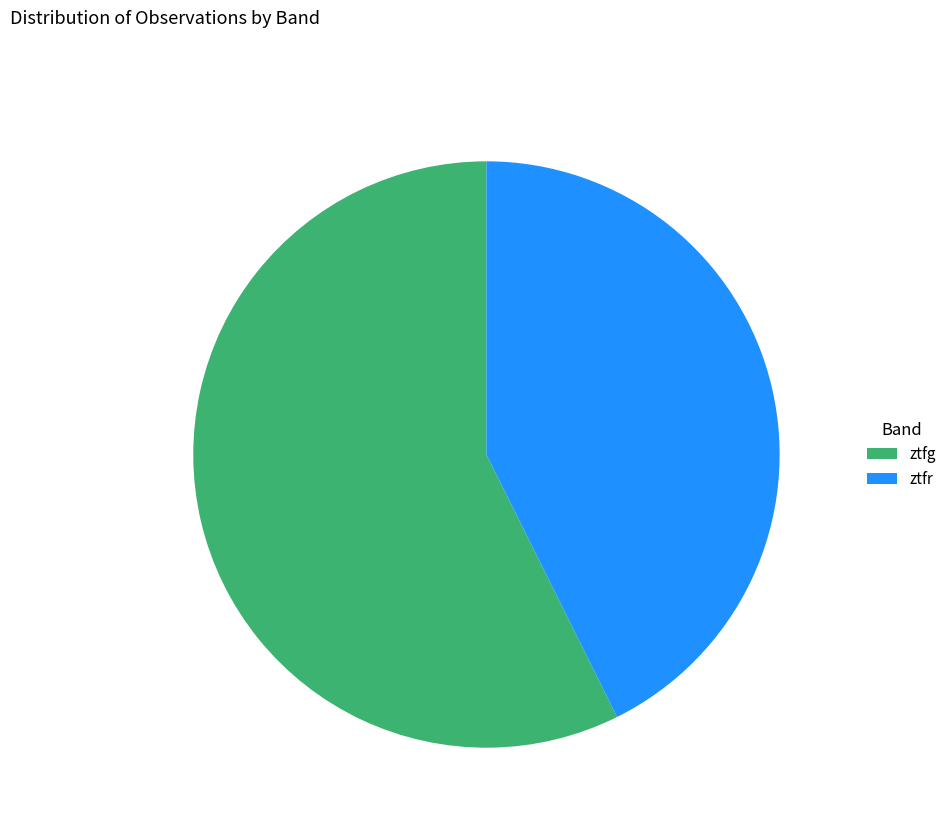

How many slices are in this pie chart?

2